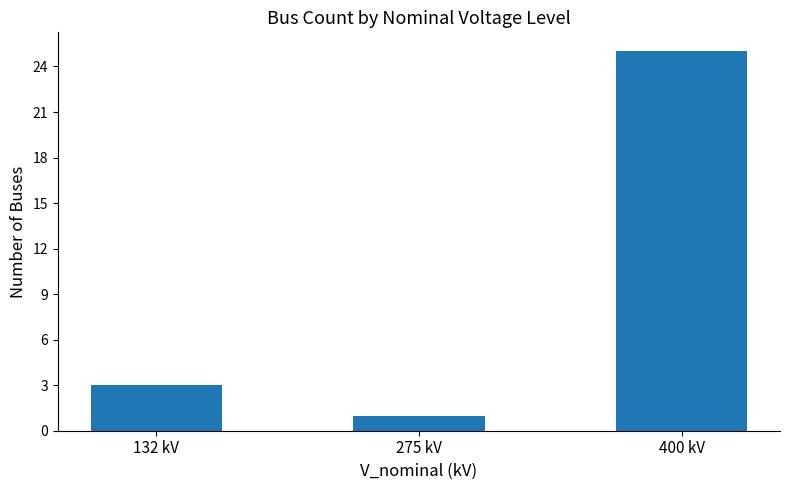

What is the label of the 1st bar from the right?

400 kV